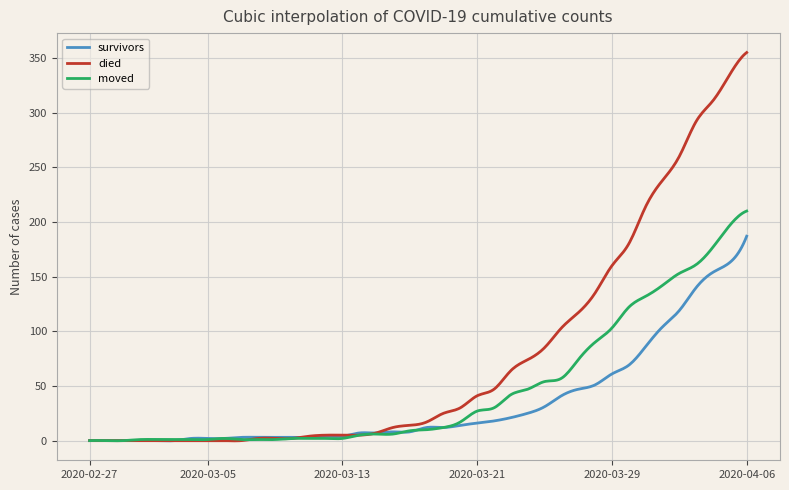

List the series in order of their overall mean, lowest first.

survivors, moved, died